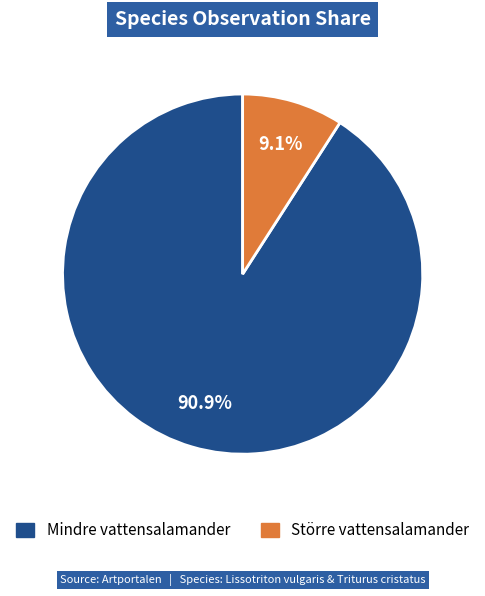

Count the number of slices in the pie.

2